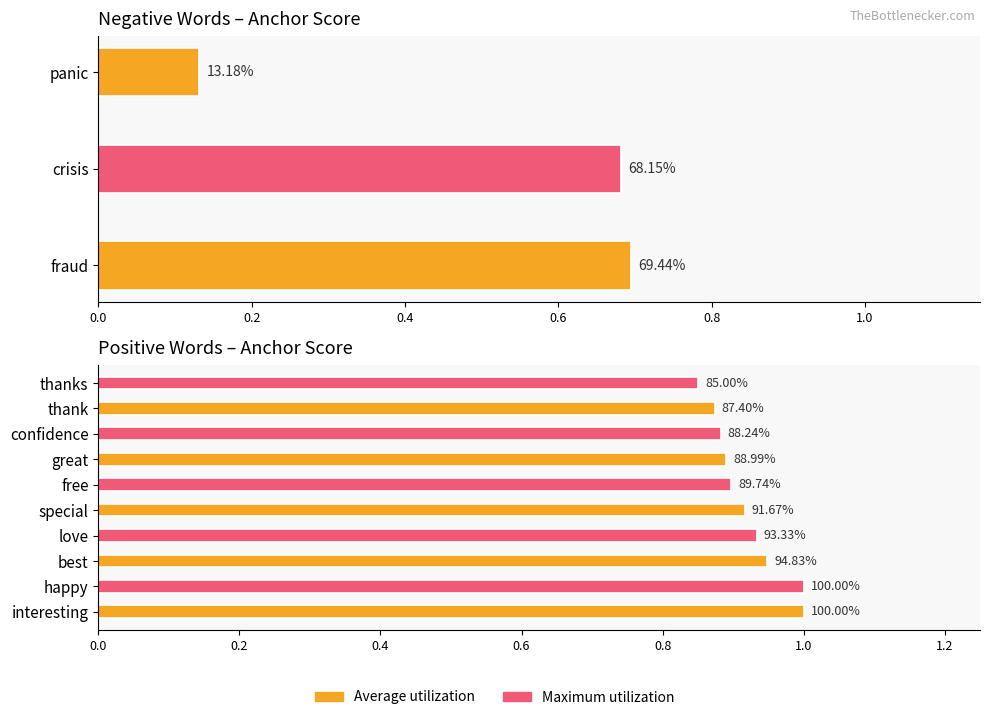

What is the value of the 7th bar from the left?

0.9